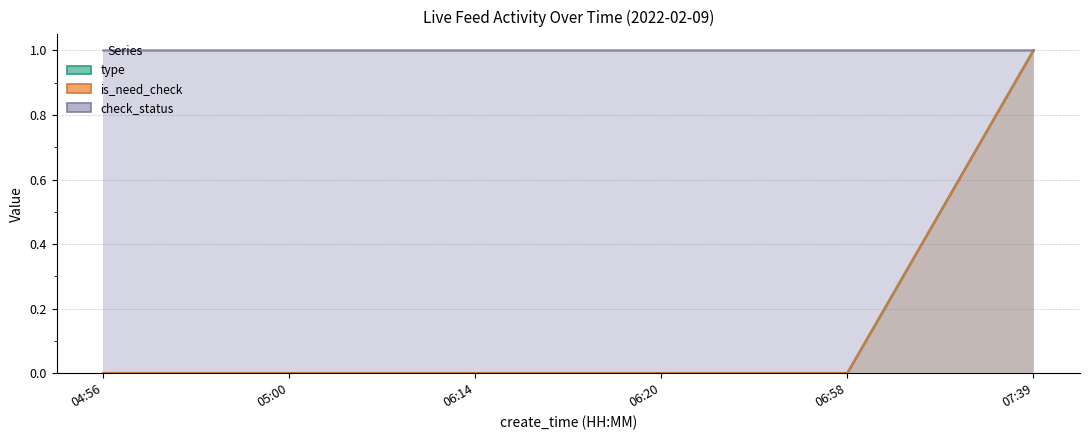

Between 04:56 and 06:14, which series saw the biggest shift?

type